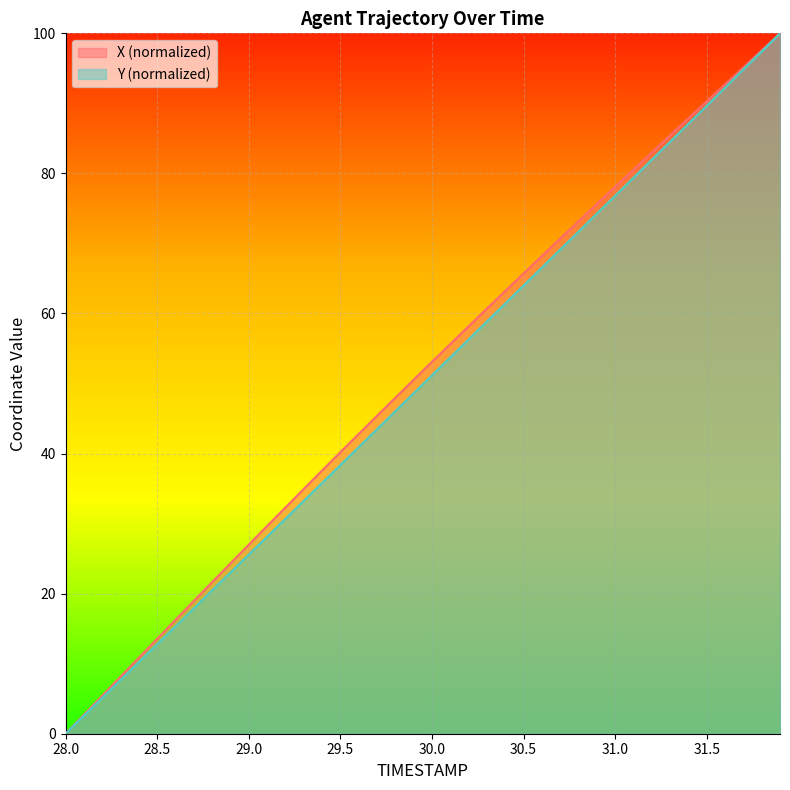

What is the spread (max minus min) of values at 29.7?

1.9